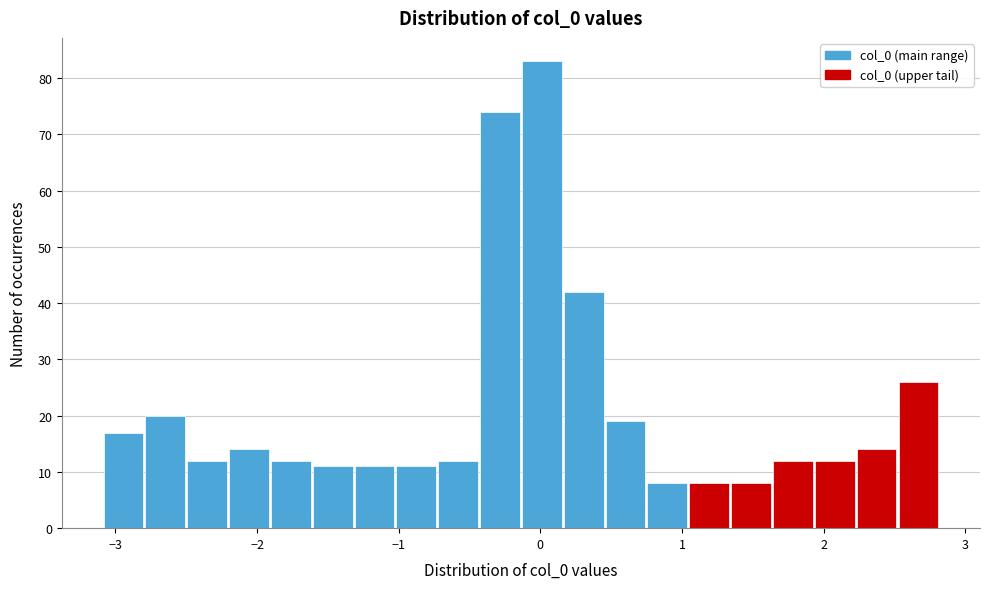

Around what value on the x-axis is the tallest bar? Give the approximate position of its centre, as read against the axis.

0.0